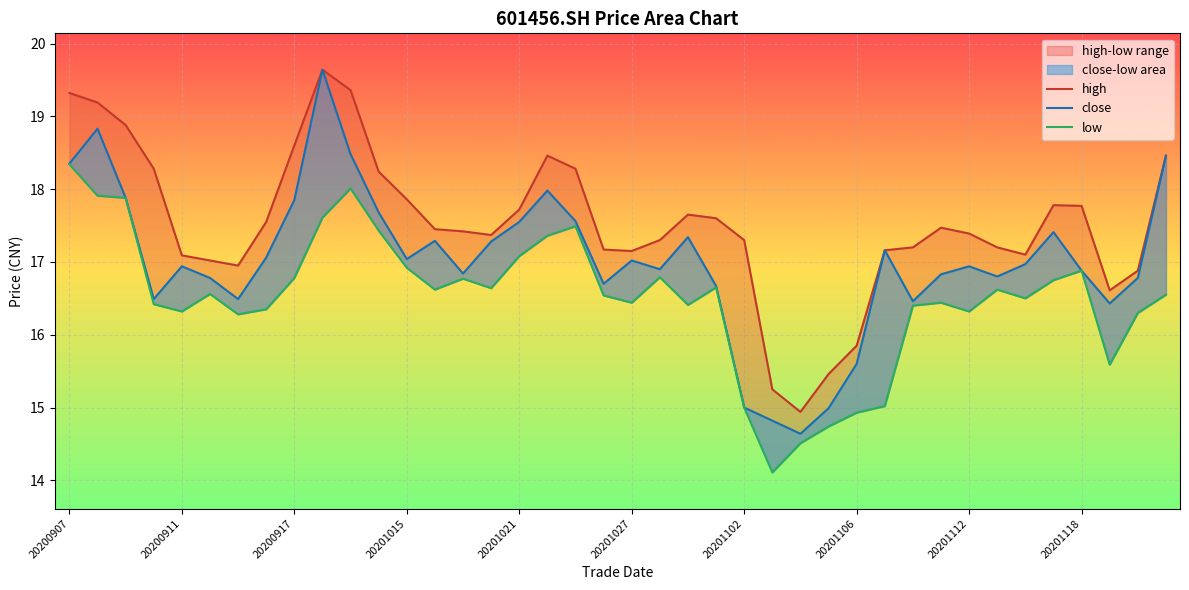

Which series has the widest spread of values?

close